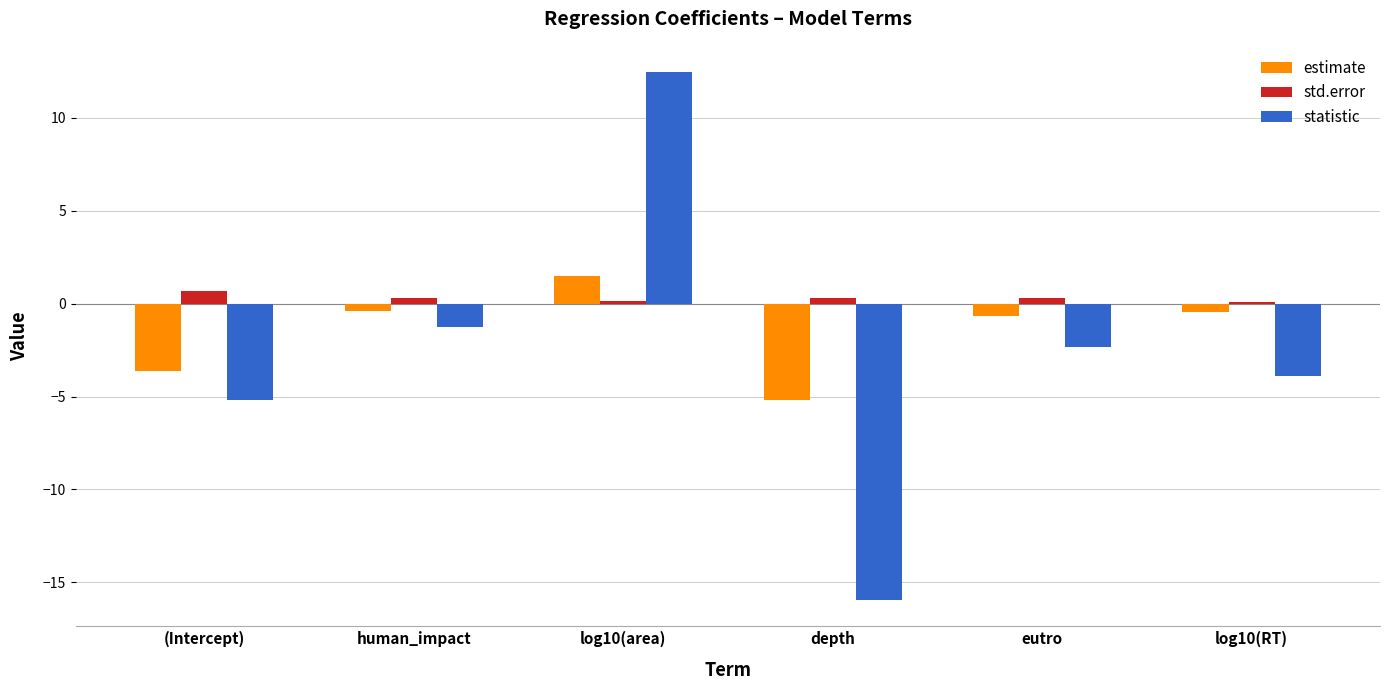

Is the value of std.error at human_impact greater than the value of estimate at log10(area)?

No